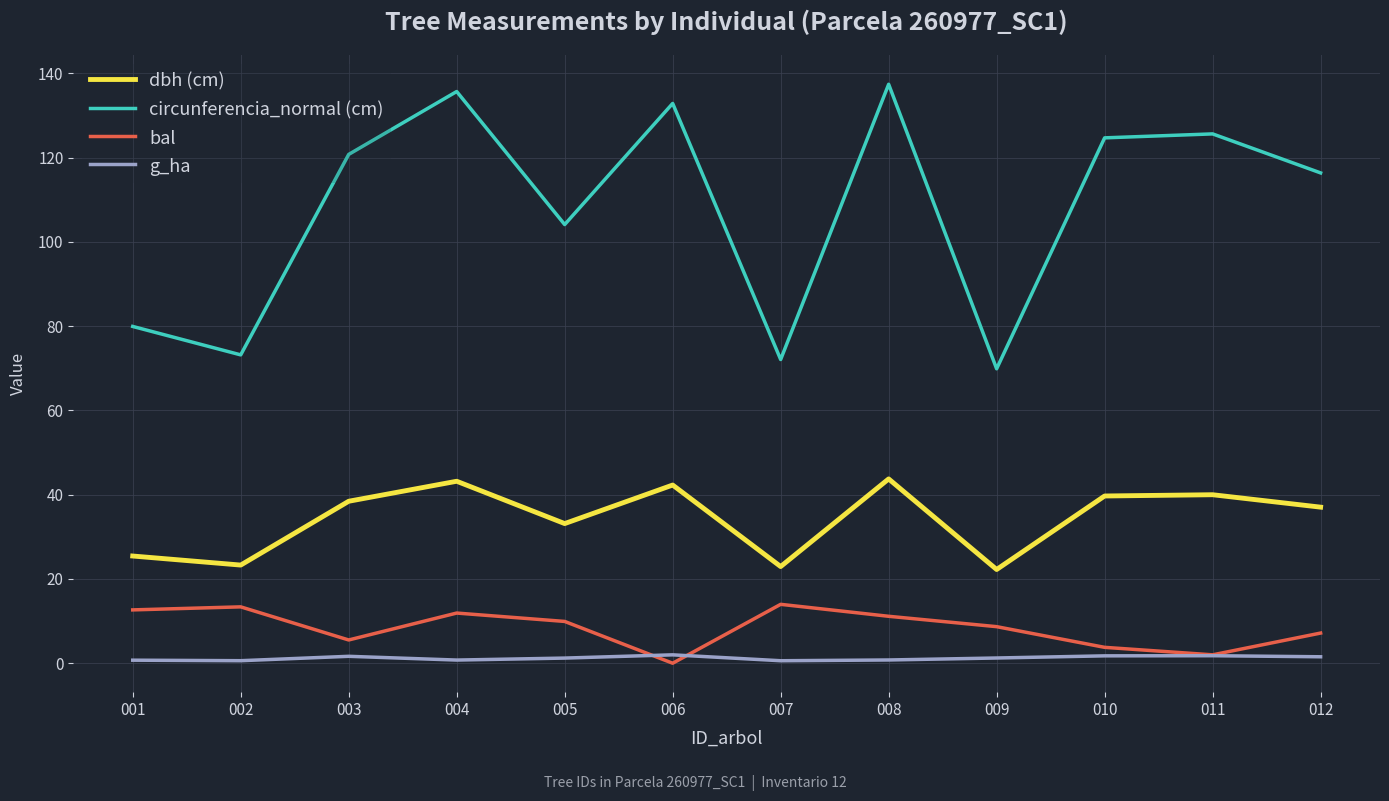

True or false: g_ha has a value of 0.8 at 004.

True